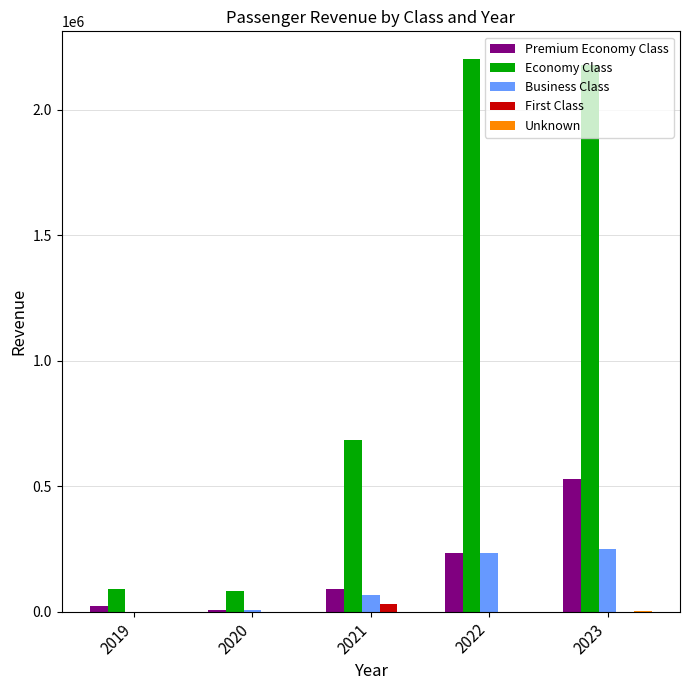

What is the maximum value shown in the chart?

2202670.5